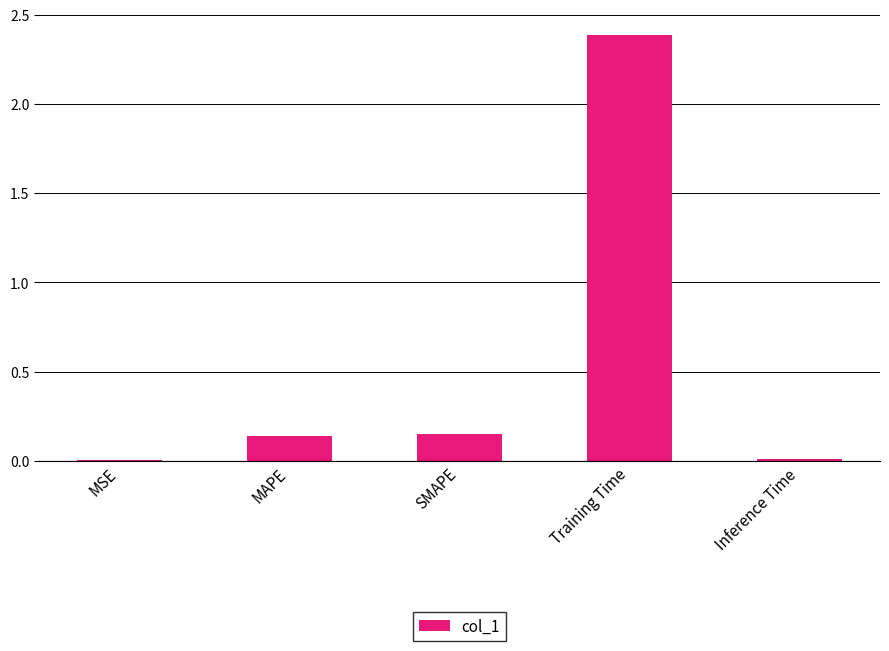

Which has a higher value, Inference Time or SMAPE?

SMAPE